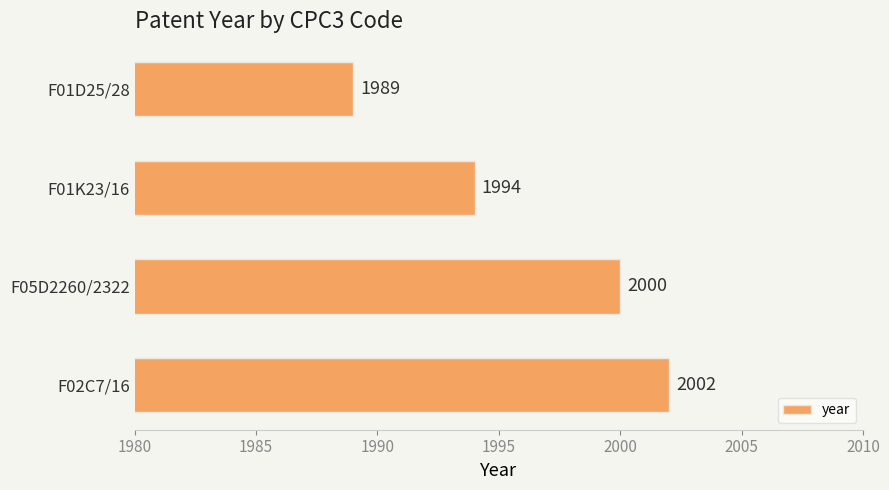

What is the ratio of the value at F02C7/16 to the value at F05D2260/2322?

1.0